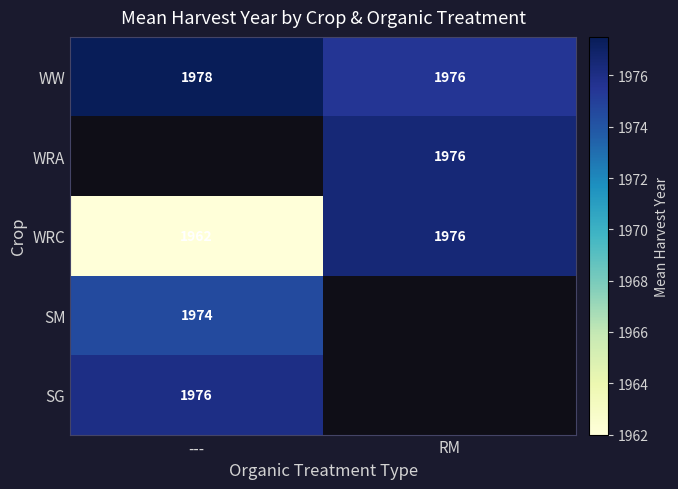

What is the maximum value for WW?

1978.0